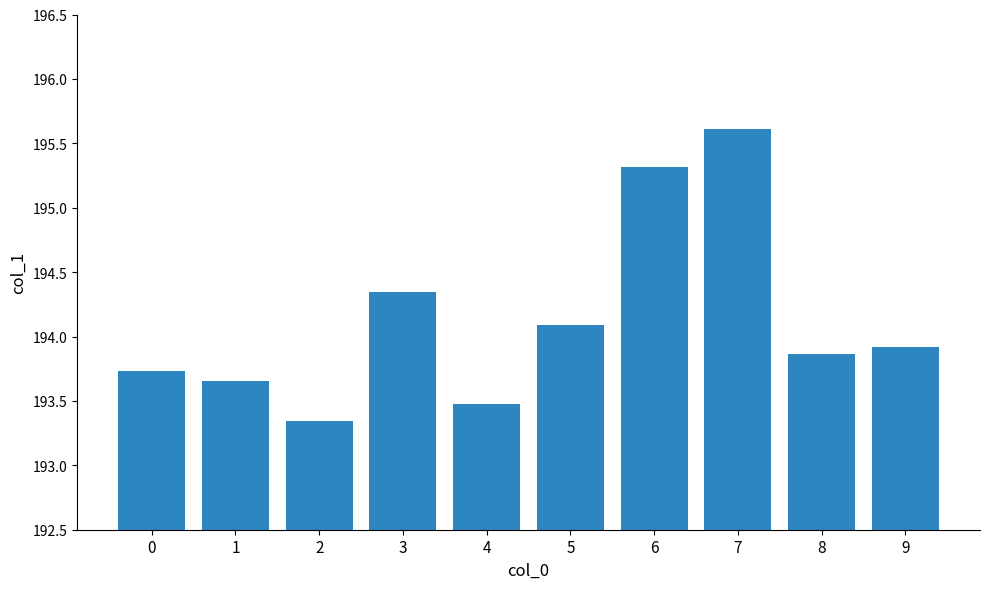

Rank the categories by value from highest to lowest.

7, 6, 3, 5, 9, 8, 0, 1, 4, 2